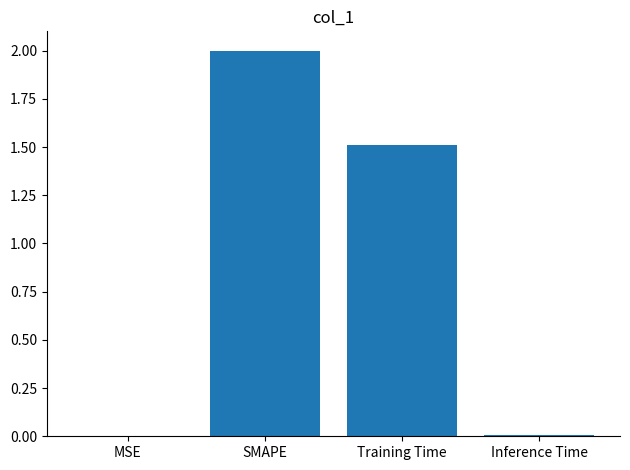

What is the greatest value displayed?

2.0